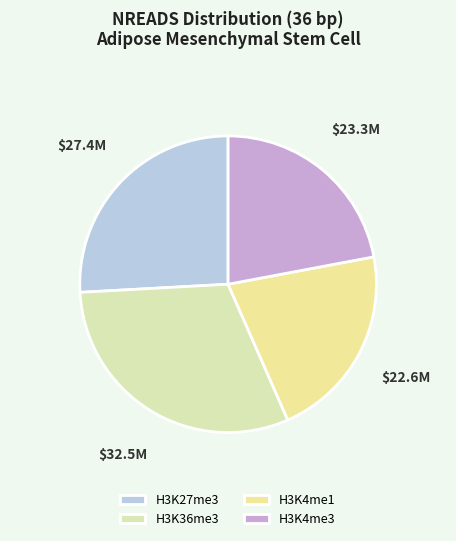

How many slices are in this pie chart?

4